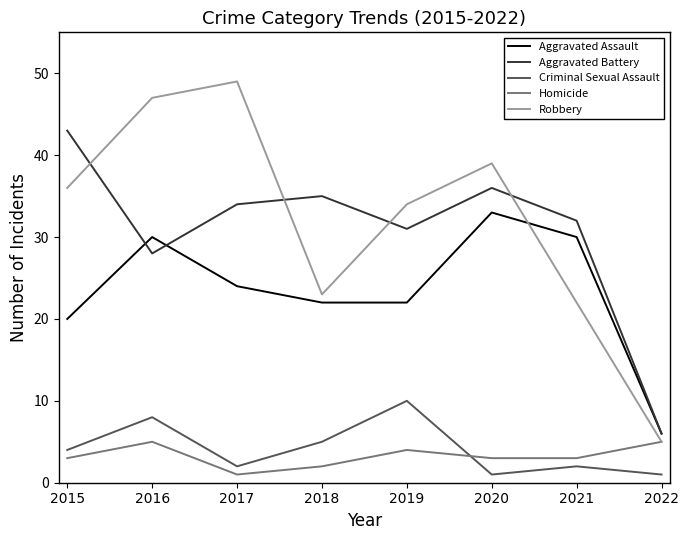

What is the sum of all Robbery values?

255